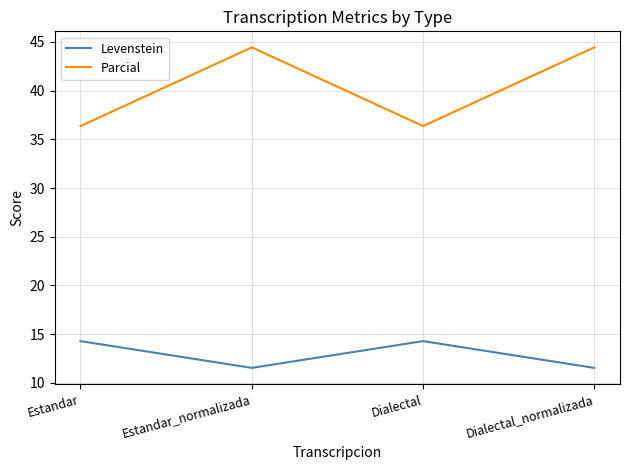

What position from the left is Dialectal_normalizada?

4